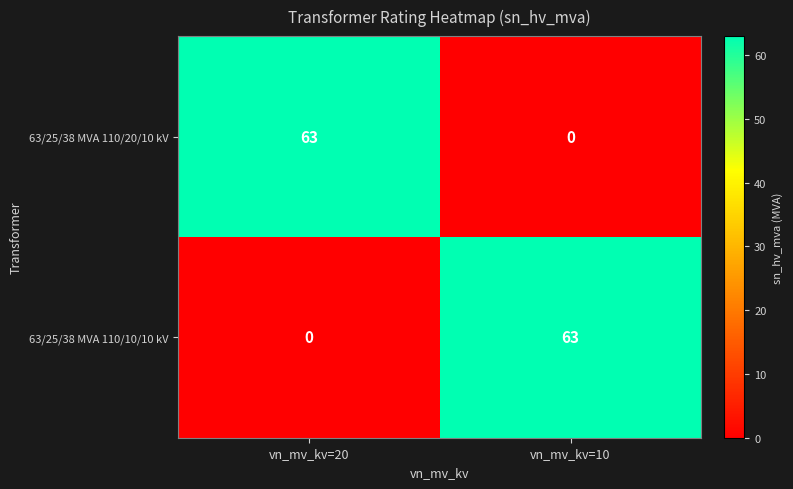

At vn_mv_kv=20, list the series in order from largest to smallest.

63/25/38 MVA 110/20/10 kV, 63/25/38 MVA 110/10/10 kV